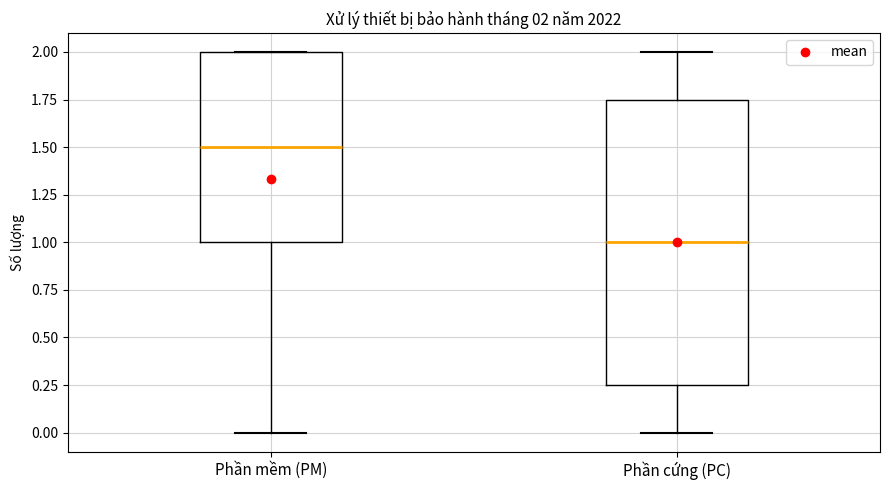

Which box has the highest median line?

Phần mềm (PM)